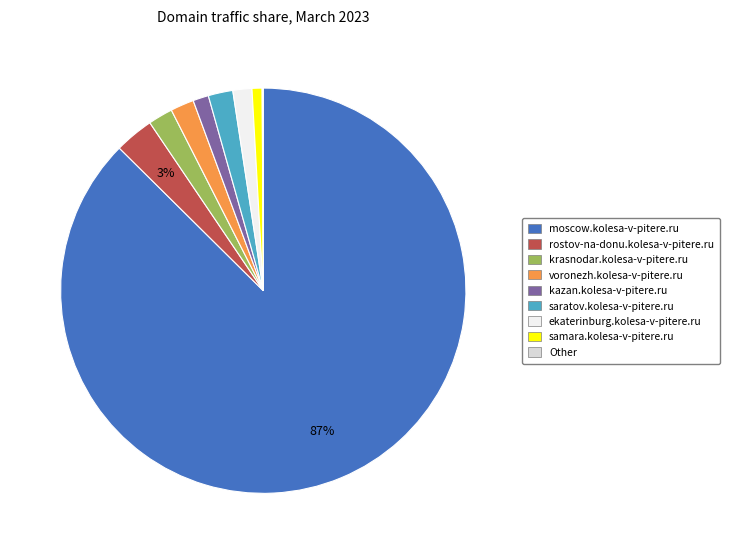

Which slice represents more than half of the pie?

moscow.kolesa-v-pitere.ru